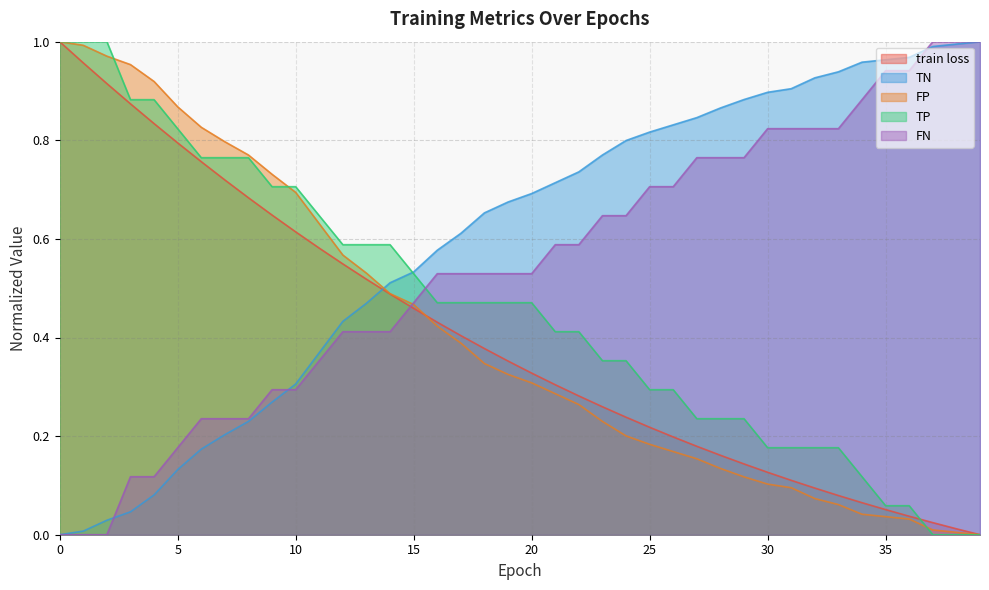

Which series ends up on top after the final intersection of TN and TP?

TN